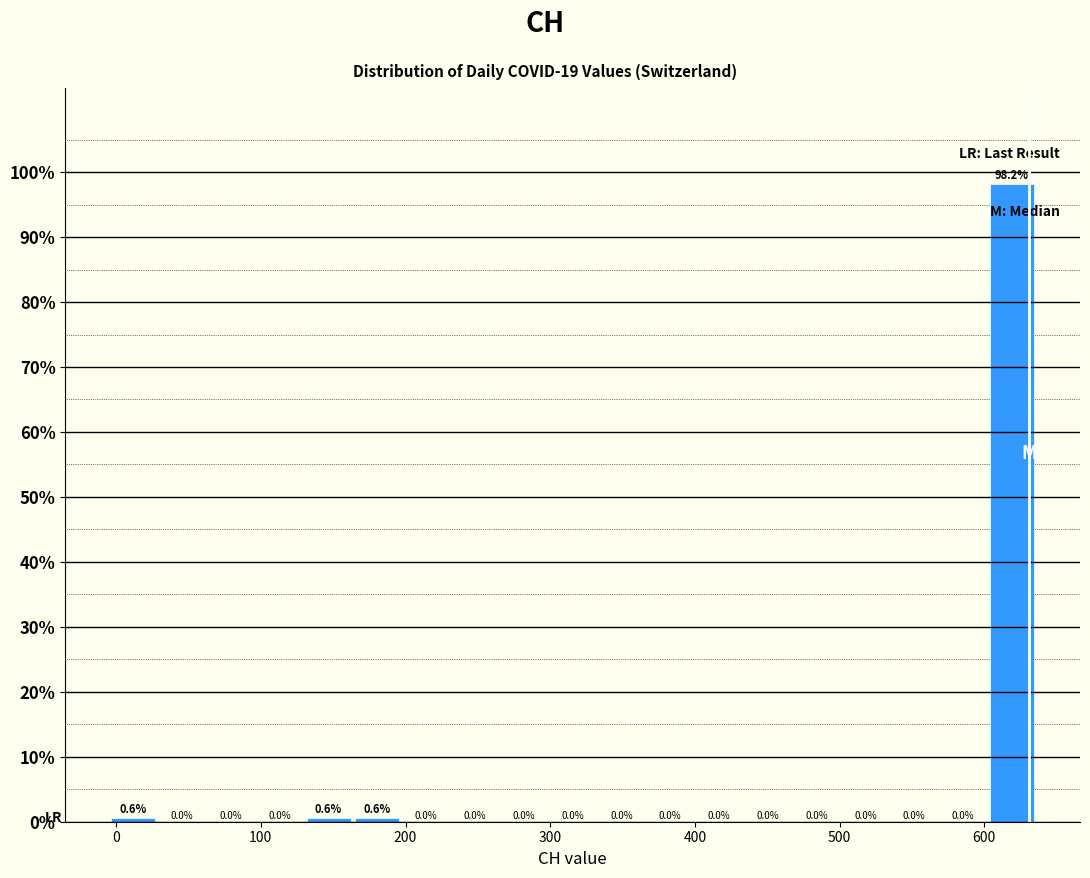

Around what value on the x-axis is the tallest bar? Give the approximate position of its centre, as read against the axis.

620